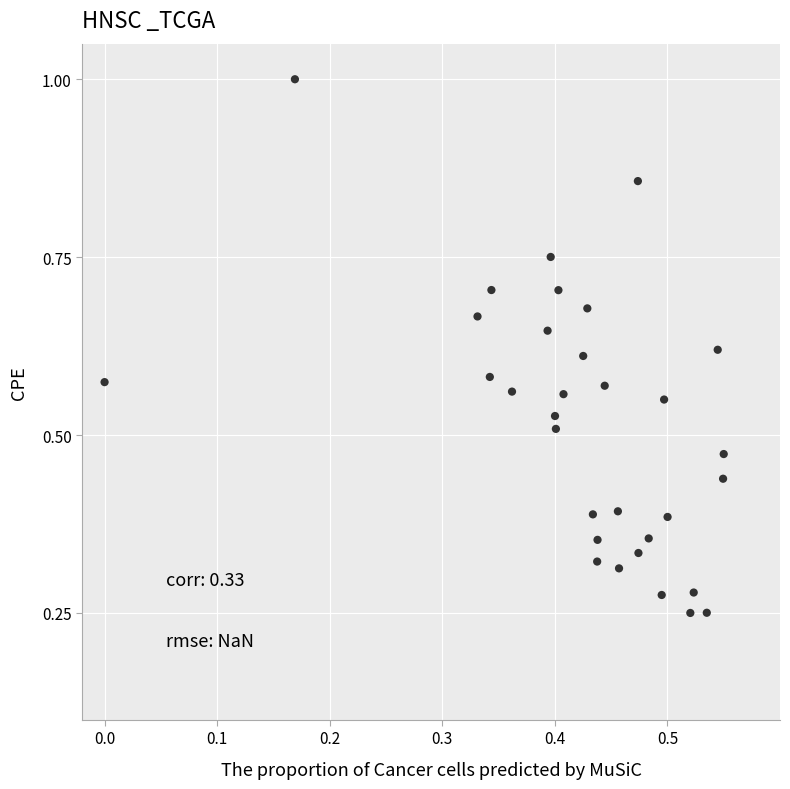

How many points are shown in the scatter plot?

32